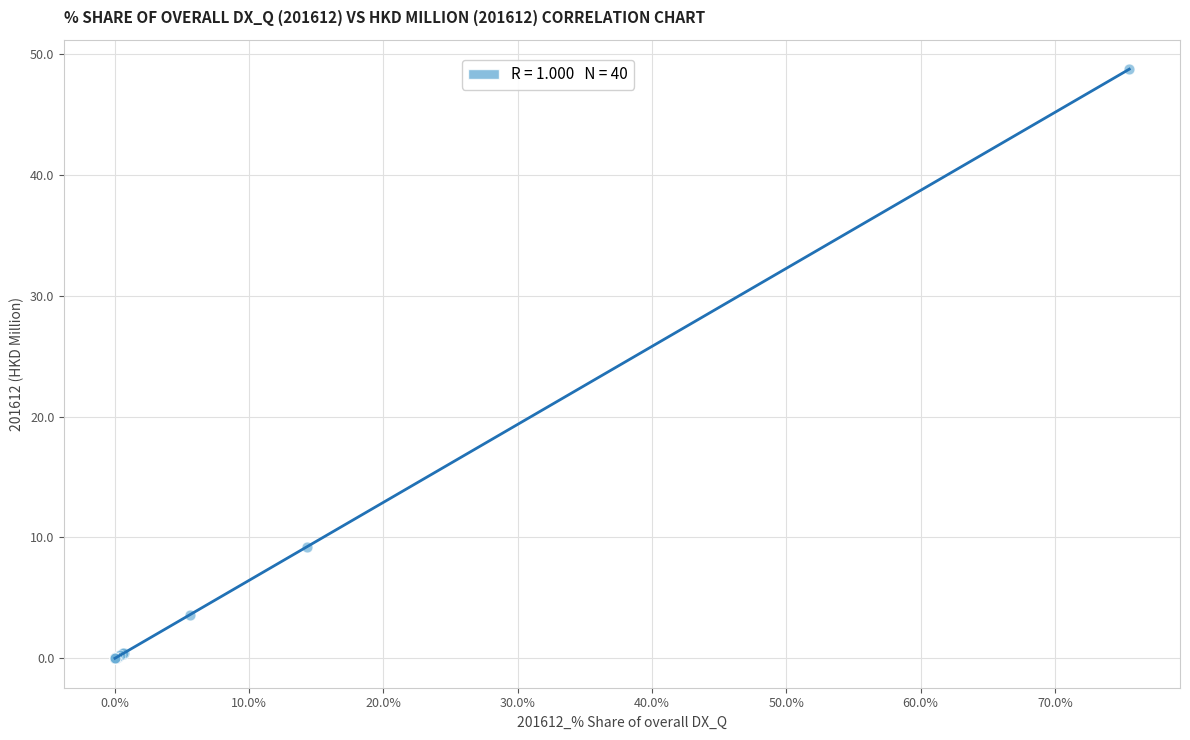

What Y value in the scatter plot is closest to 24?

9.2